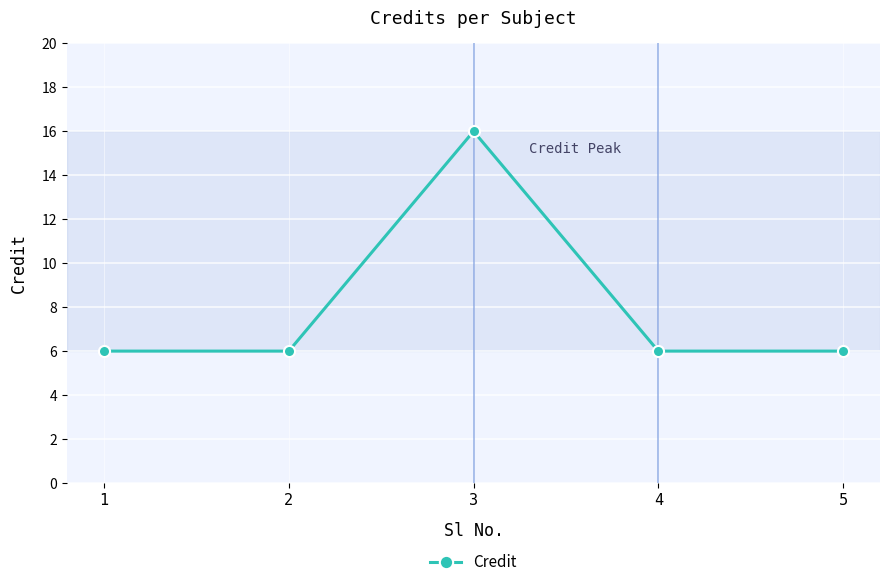

What is the sum of the values at 1 and 5?

12